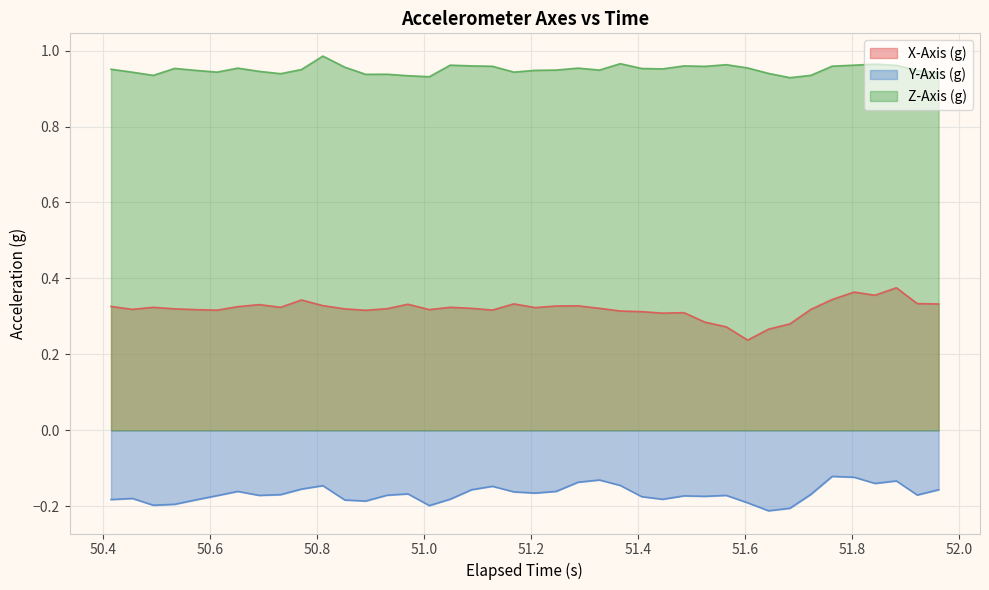

Rank the series by their maximum value, from lowest to highest.

Y-Axis (g), X-Axis (g), Z-Axis (g)